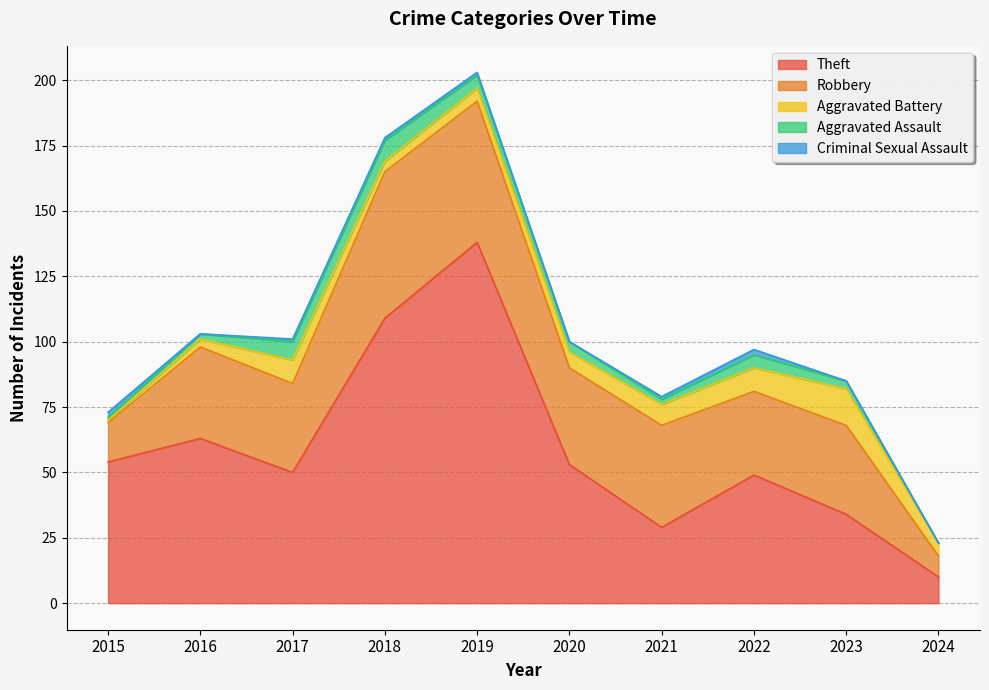

Reading left to right, what are all the values shown in this chart?

Theft: 54	63	50	109	138	53	29	49	34	10
Robbery: 15	35	34	56	54	37	39	32	34	8
Aggravated Battery: 1	3	9	4	5	6	8	9	14	5
Aggravated Assault: 1	2	7	8	5	4	2	5	3	0
Criminal Sexual Assault: 2	0	1	1	1	0	1	2	0	0